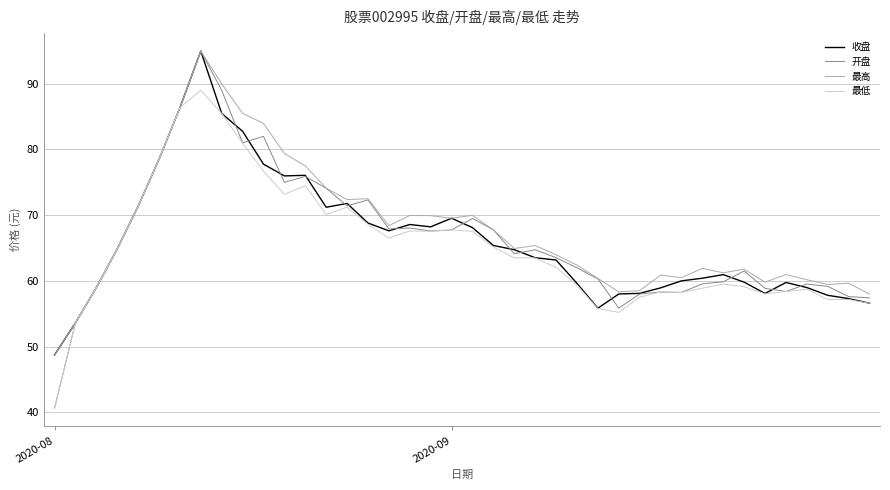

What is the minimum value shown in the chart?

40.6